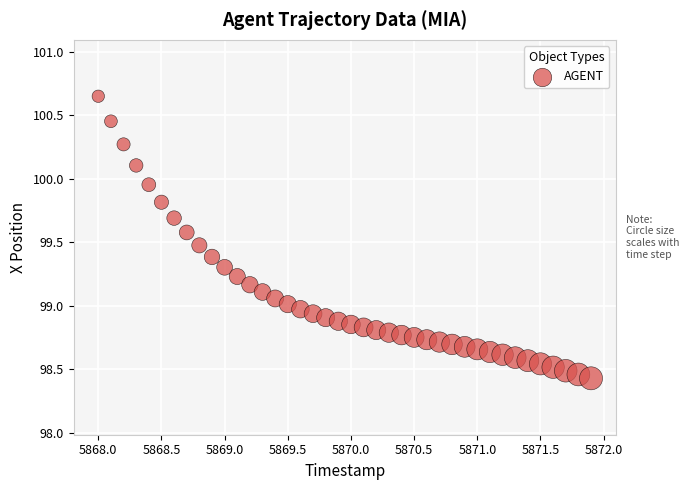

What is the range of Y values (max minus min)?

2.2